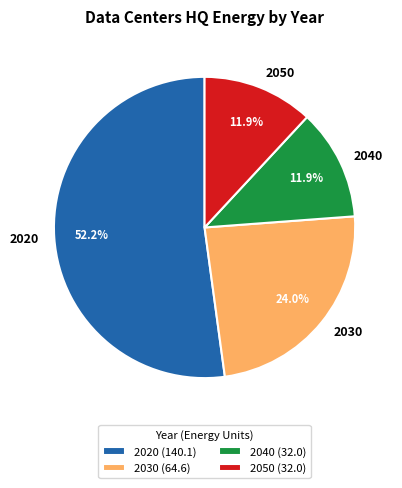

How many segments does this pie chart have?

4